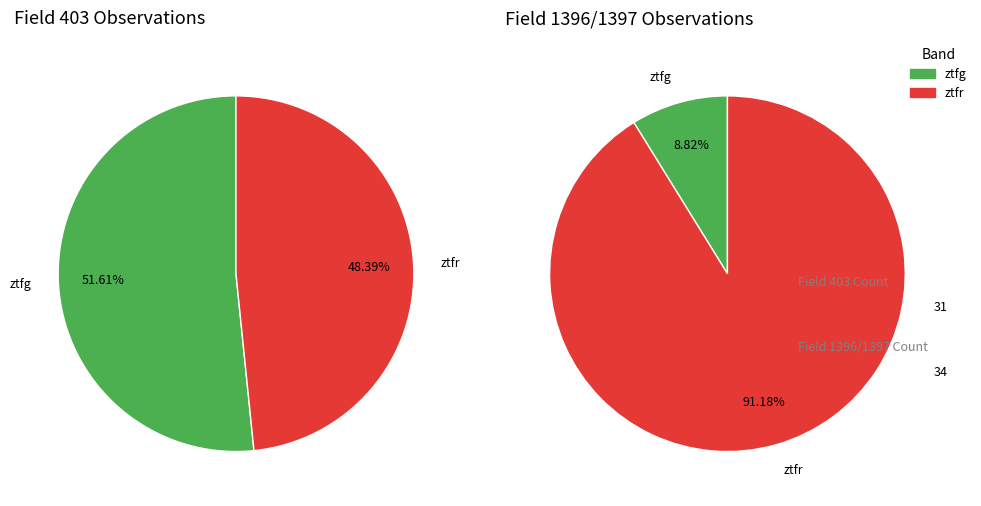

Which slice is the smallest?

ztfr